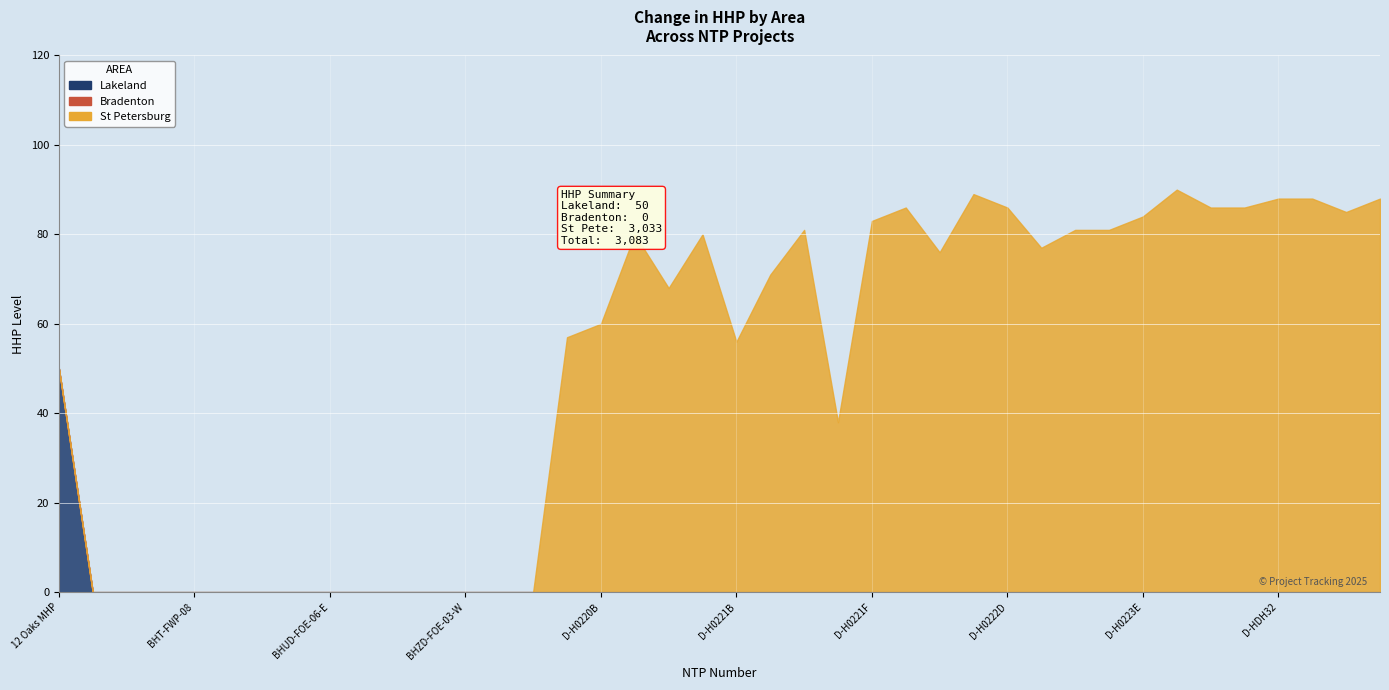

Where does the data first go above 71?

D-H0220C